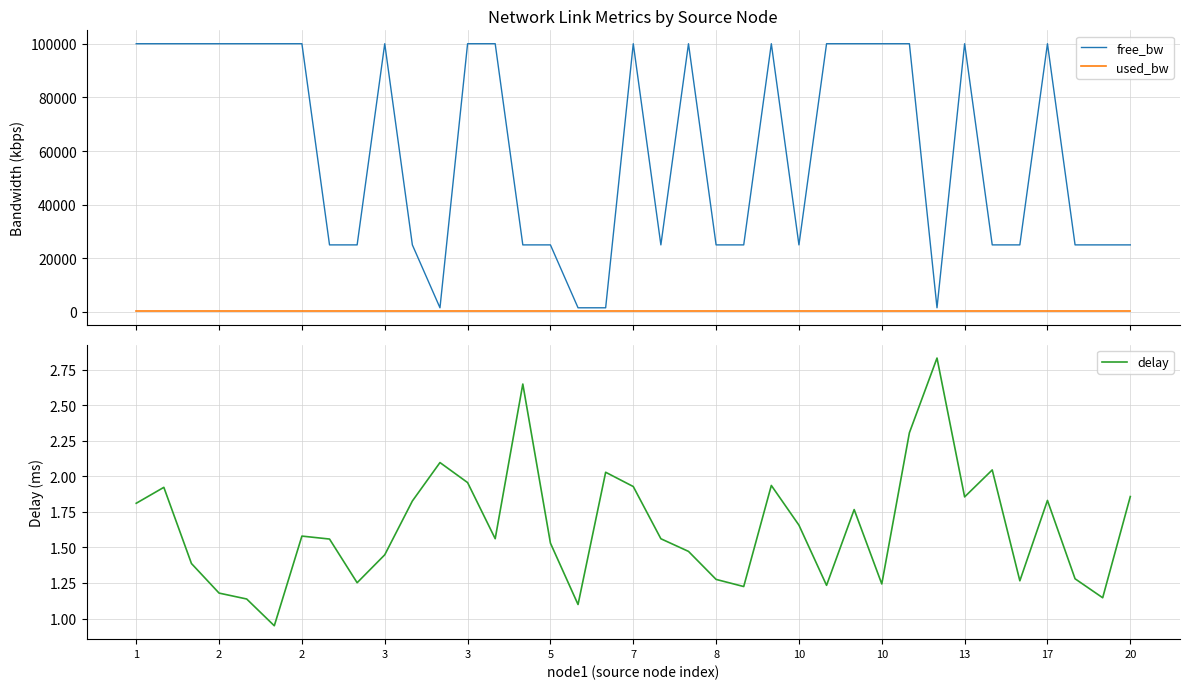

What is the spread (max minus min) of values at 10?

24998.6